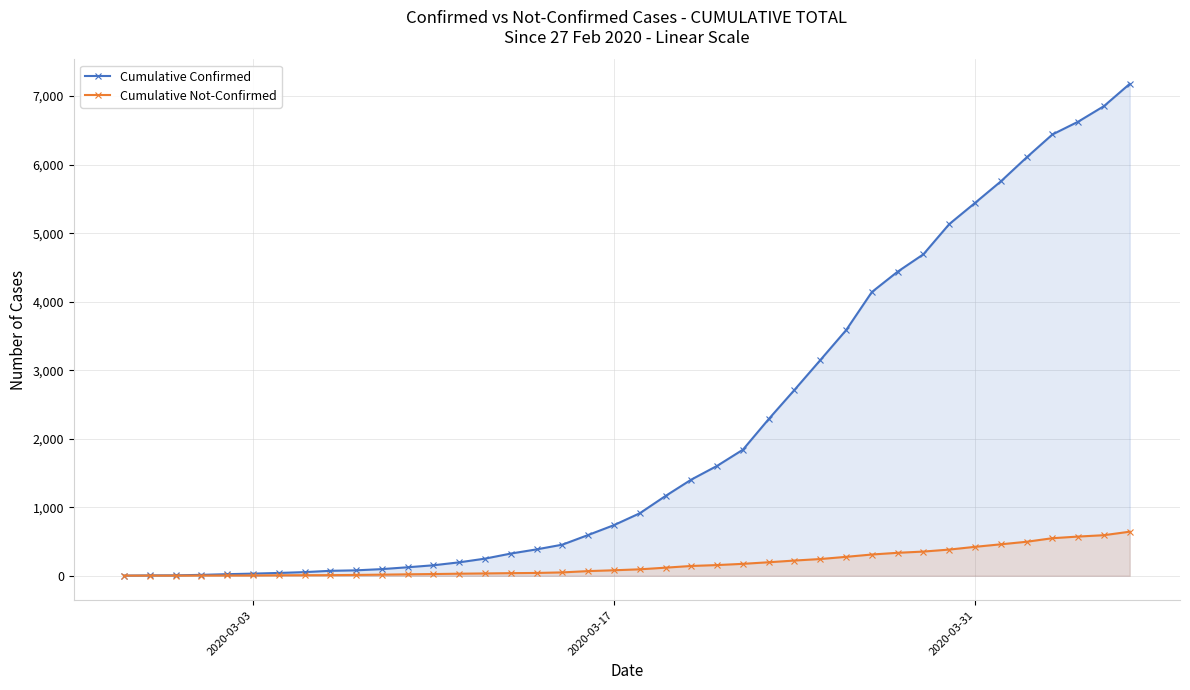

Rank the series by their maximum value, from highest to lowest.

Cumulative Confirmed, Cumulative Not-Confirmed